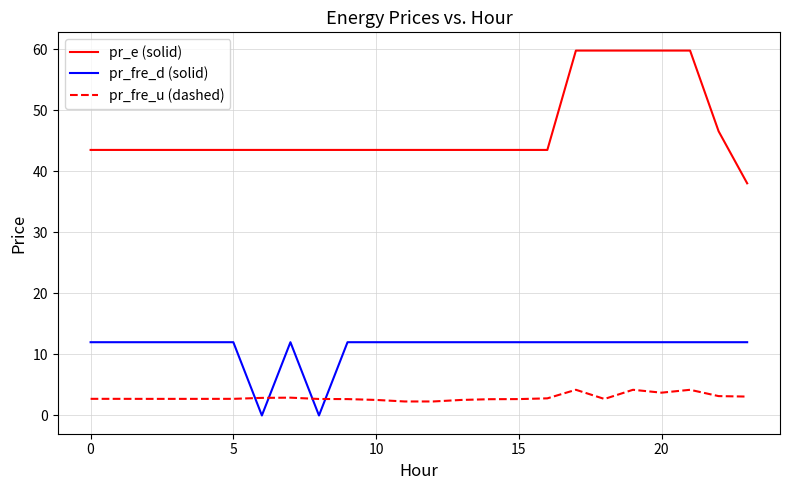

What is the greatest value displayed?

59.8